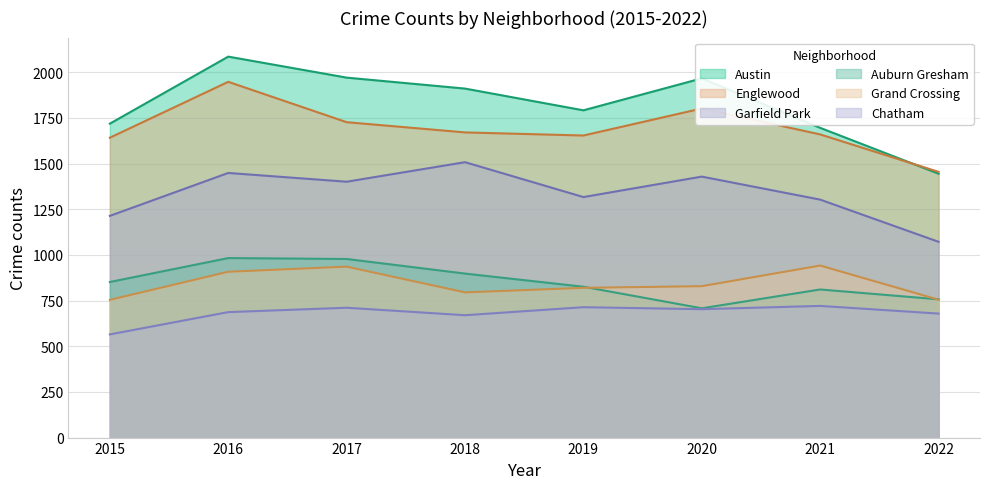

The Austin series shows 1175 at 2021. True or false?

False